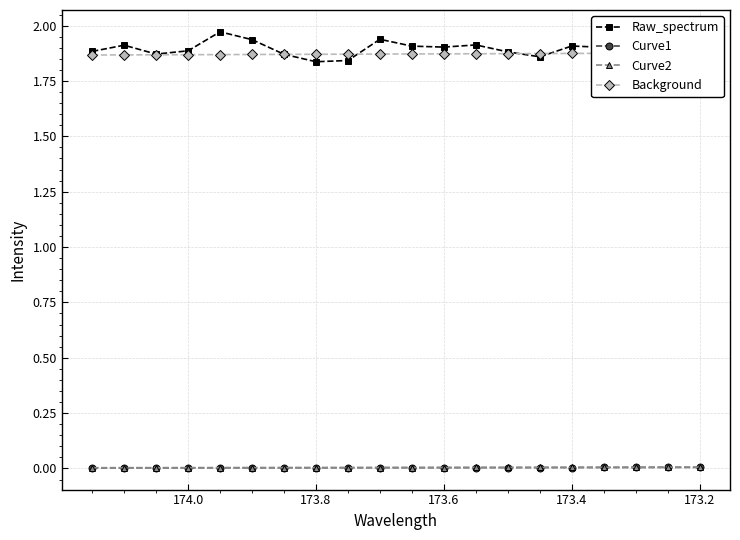

Is the value of Curve2 at 7 greater than the value of Curve1 at 173.4?

Yes